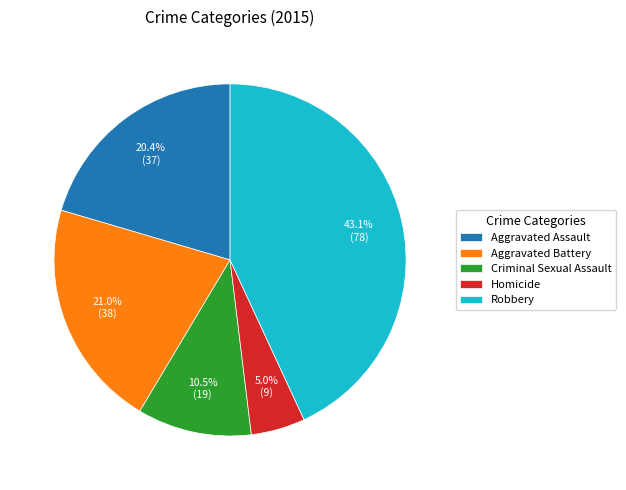

To the nearest percent, what portion does Robbery represent?

43%